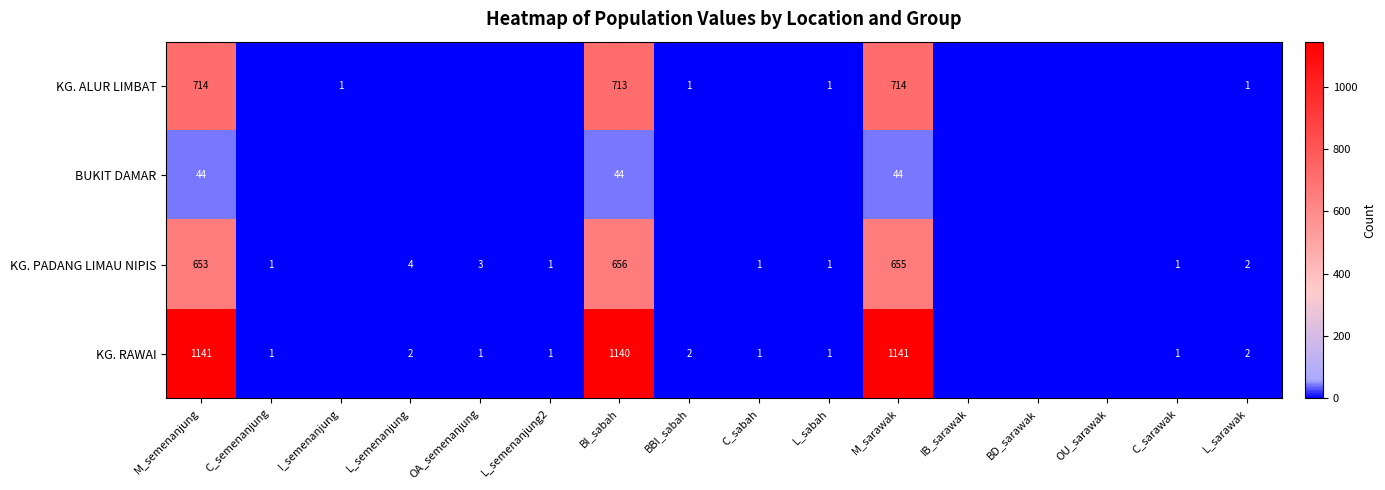

What is the difference between the highest and lowest values at L_sabah?

1